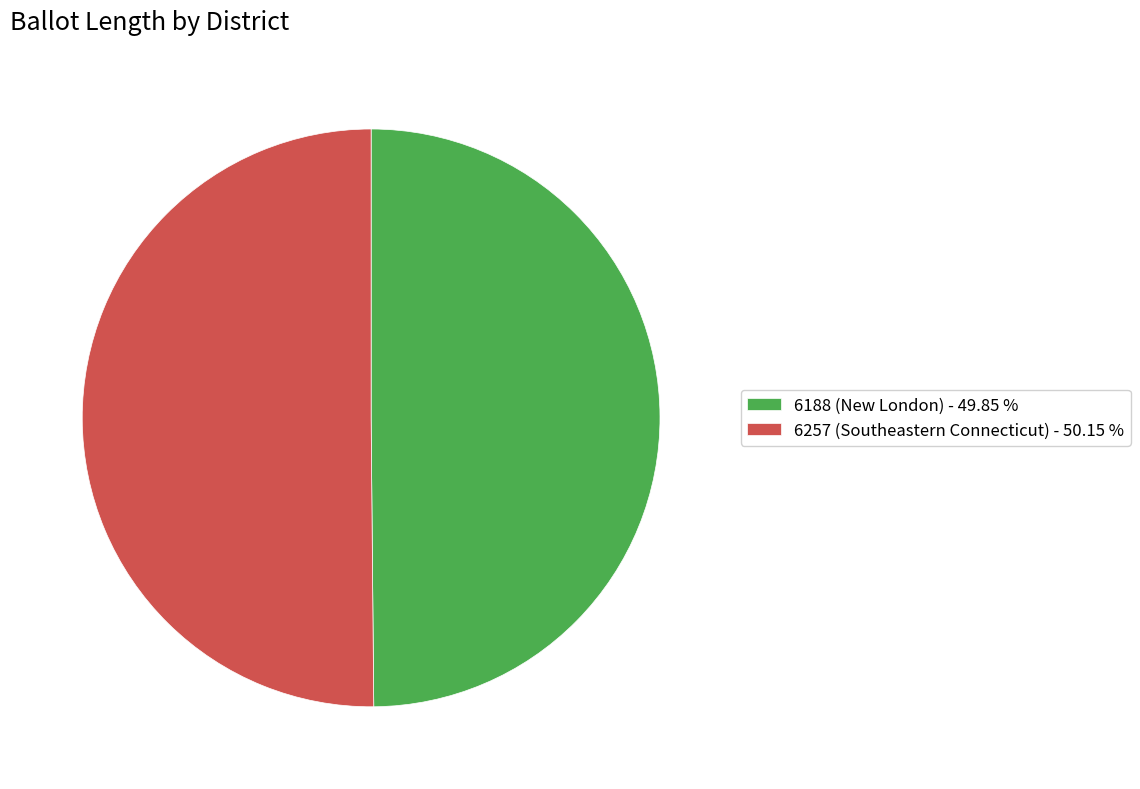

Is the sum of 6257 (Southeastern Connecticut) - 50.15 % and 6188 (New London) - 49.85 % greater than half?

Yes